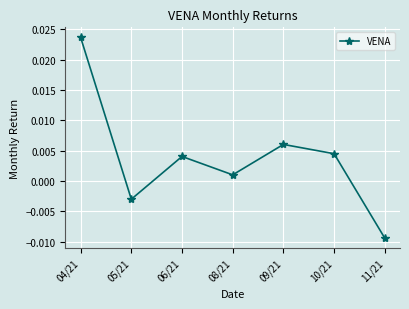

At which label is the value closest to 0?

08/21